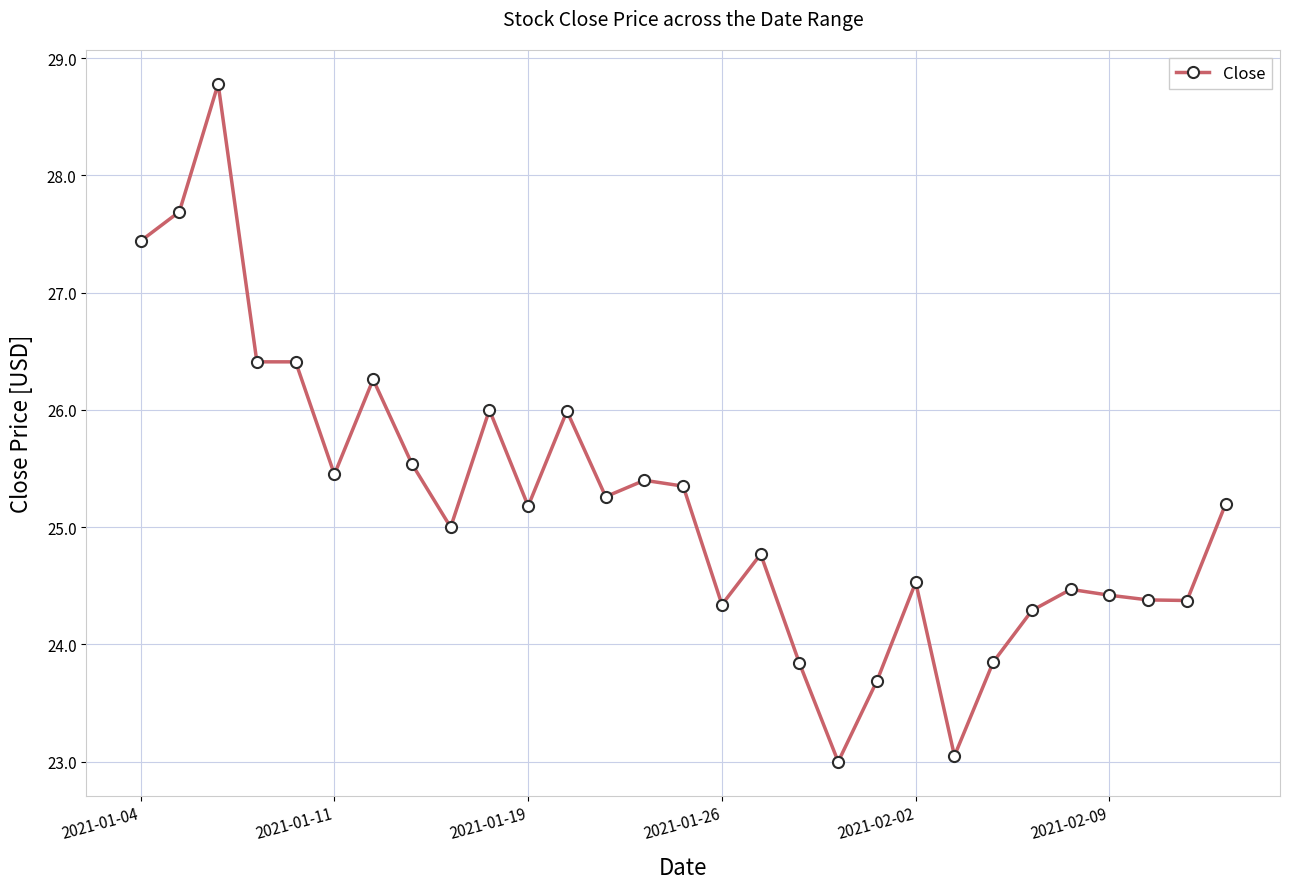

What is the value of the 28th point from the left?

24.4